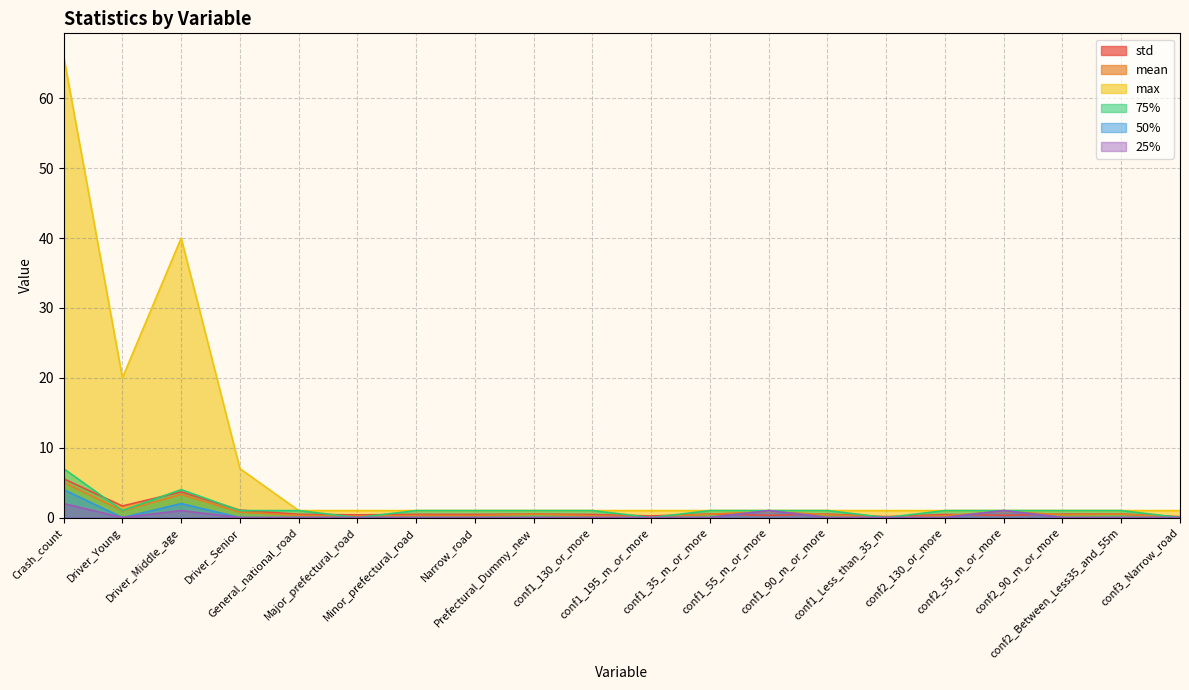

How many values in the 75% series exceed 1?

2